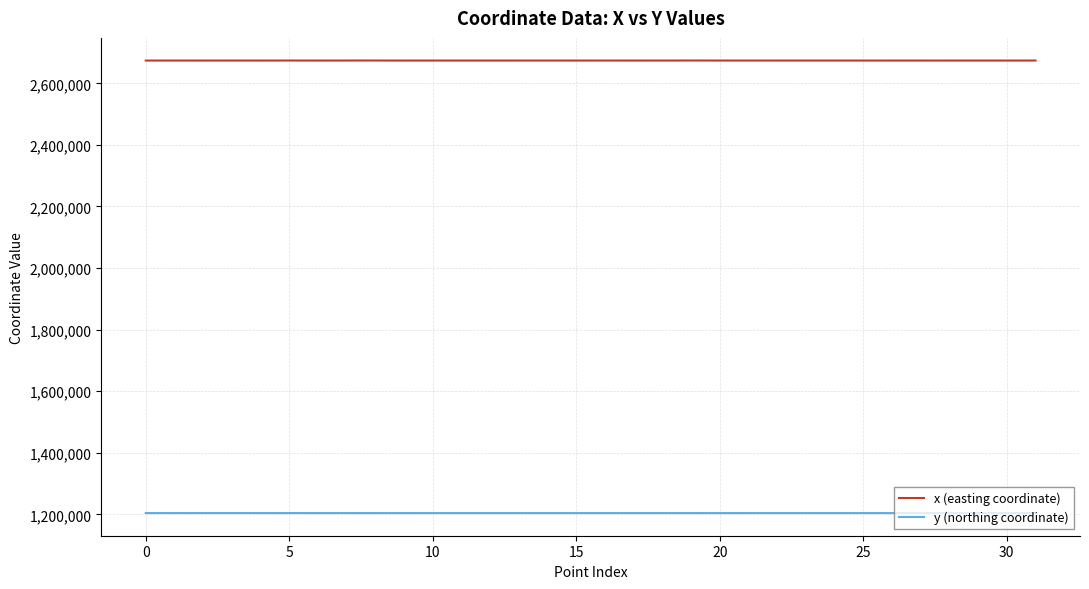

Rank the series by their maximum value, from lowest to highest.

y (northing coordinate), x (easting coordinate)